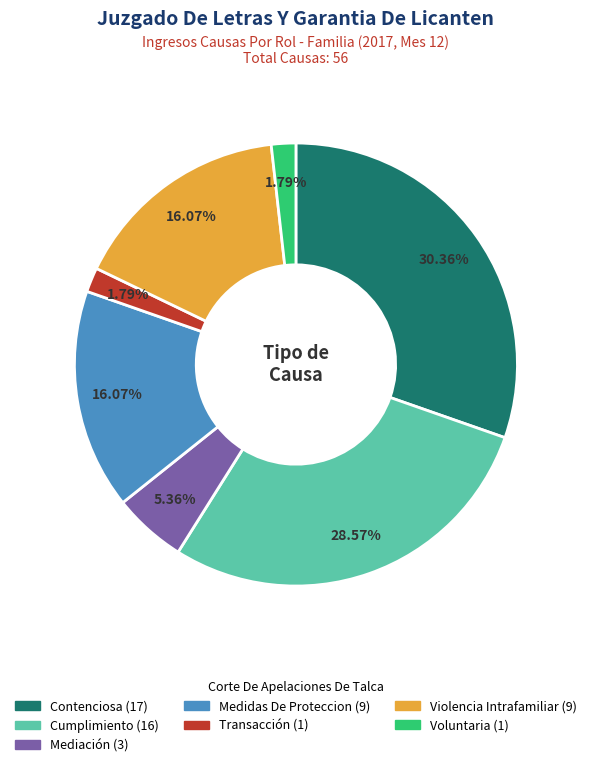

To the nearest percent, what is the difference between the Violencia Intrafamiliar and Mediación slice percentages?

11%